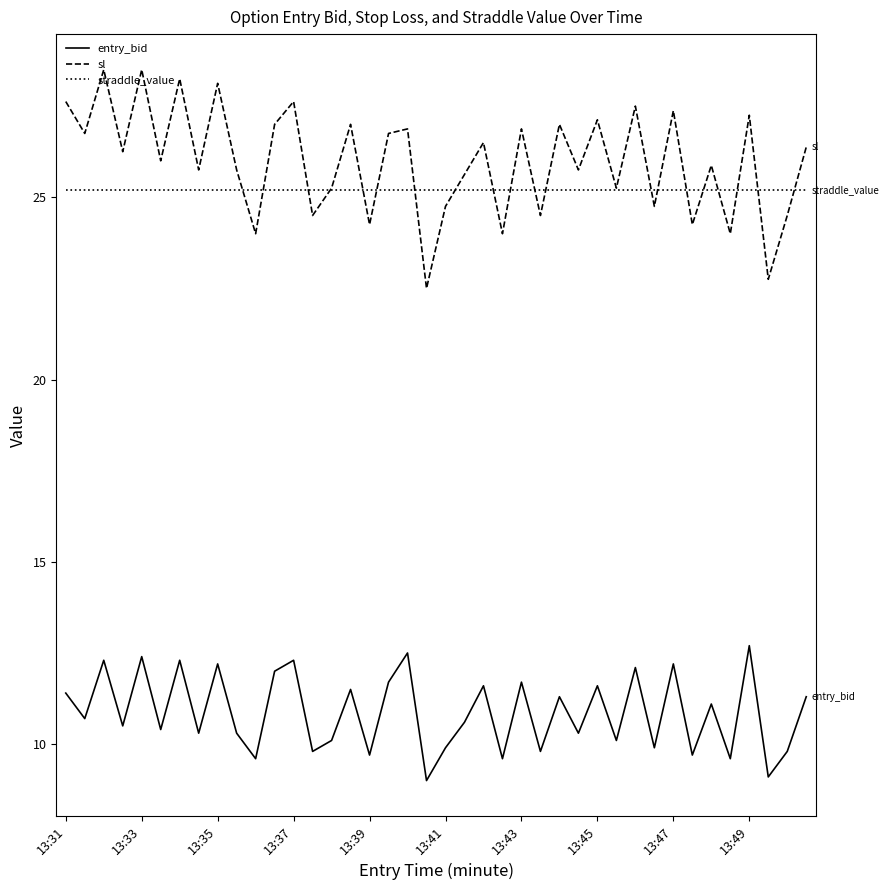

Which series has the largest range (max minus min)?

sl